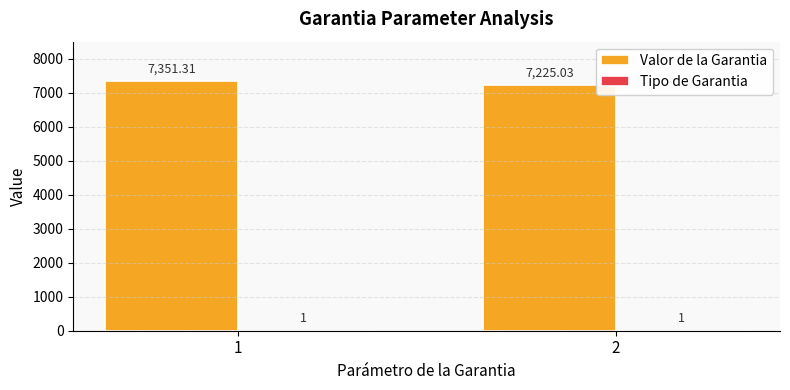

Between 1 and 2, which series saw the biggest shift?

Valor de la Garantia